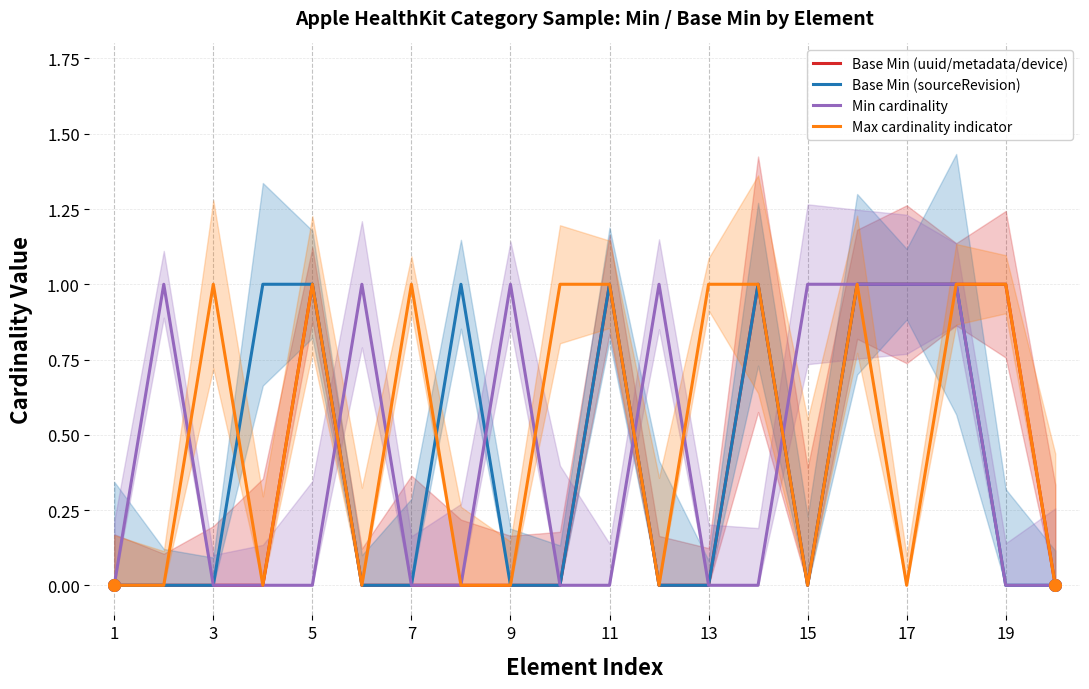

True or false: Max cardinality indicator has a value of 0 at 17.

True